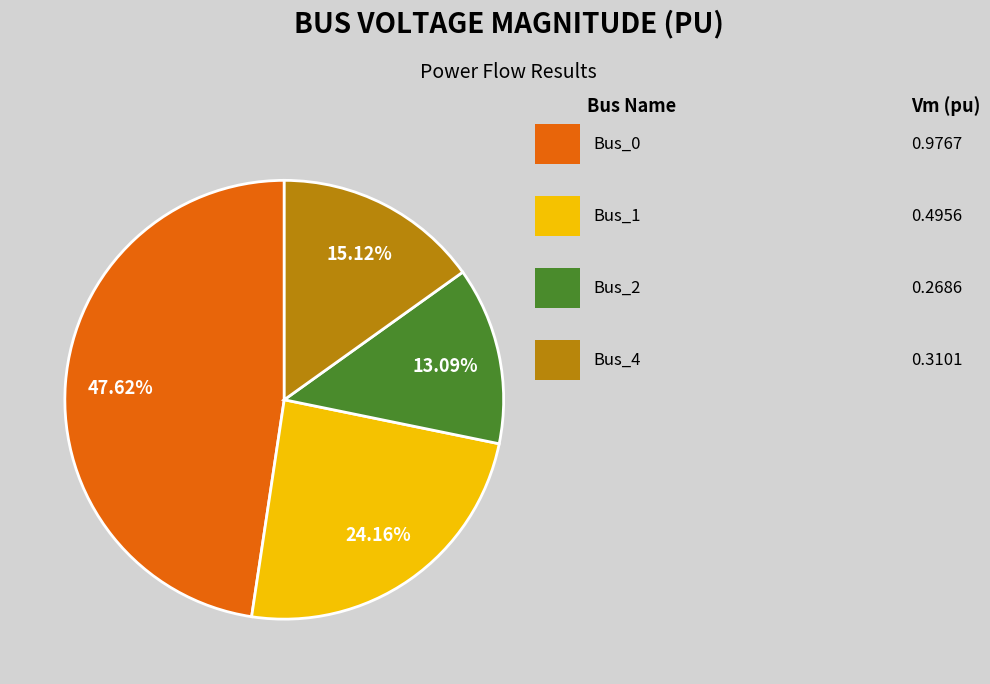

Is there any slice that represents more than half of the pie?

No